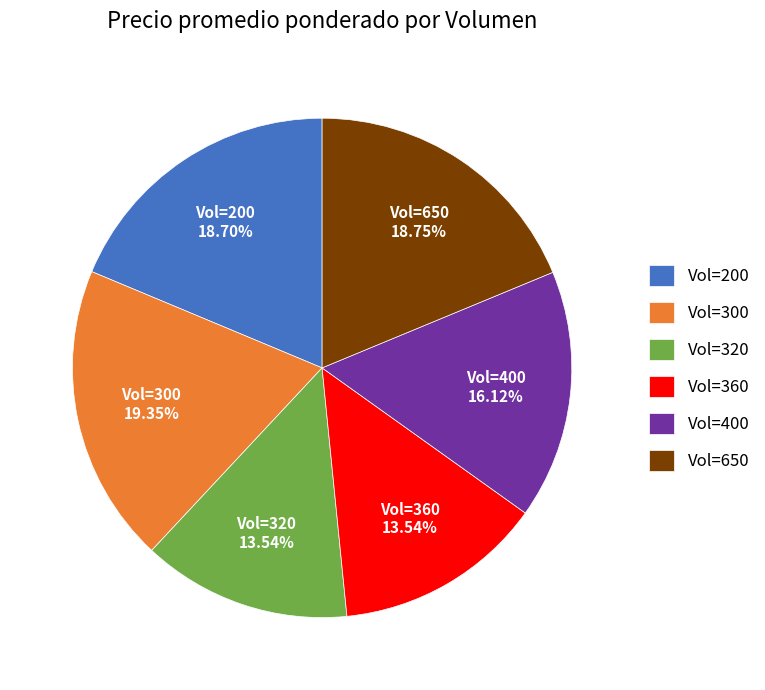

Does Vol=300 account for over 50% of the chart?

No